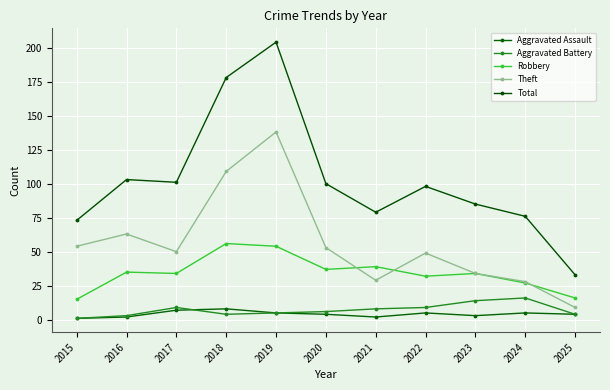

Which series has the largest total across all categories?

Total